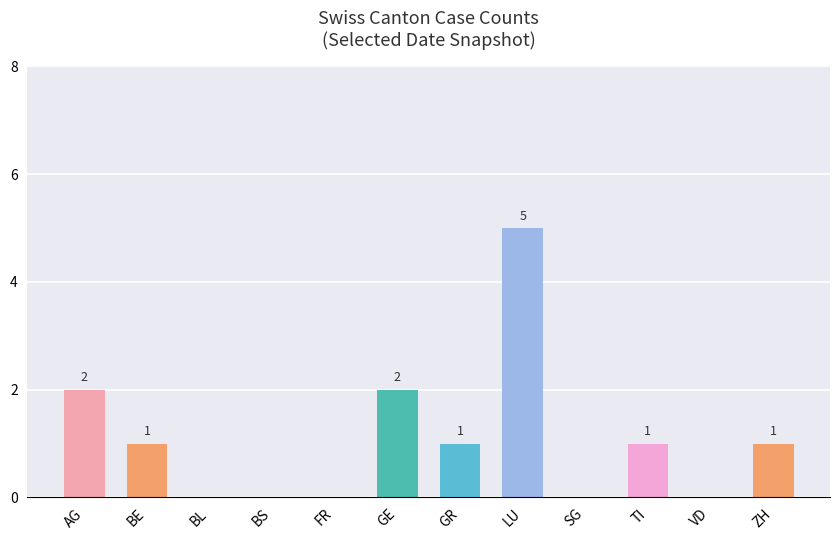

What is the maximum value shown in the chart?

5